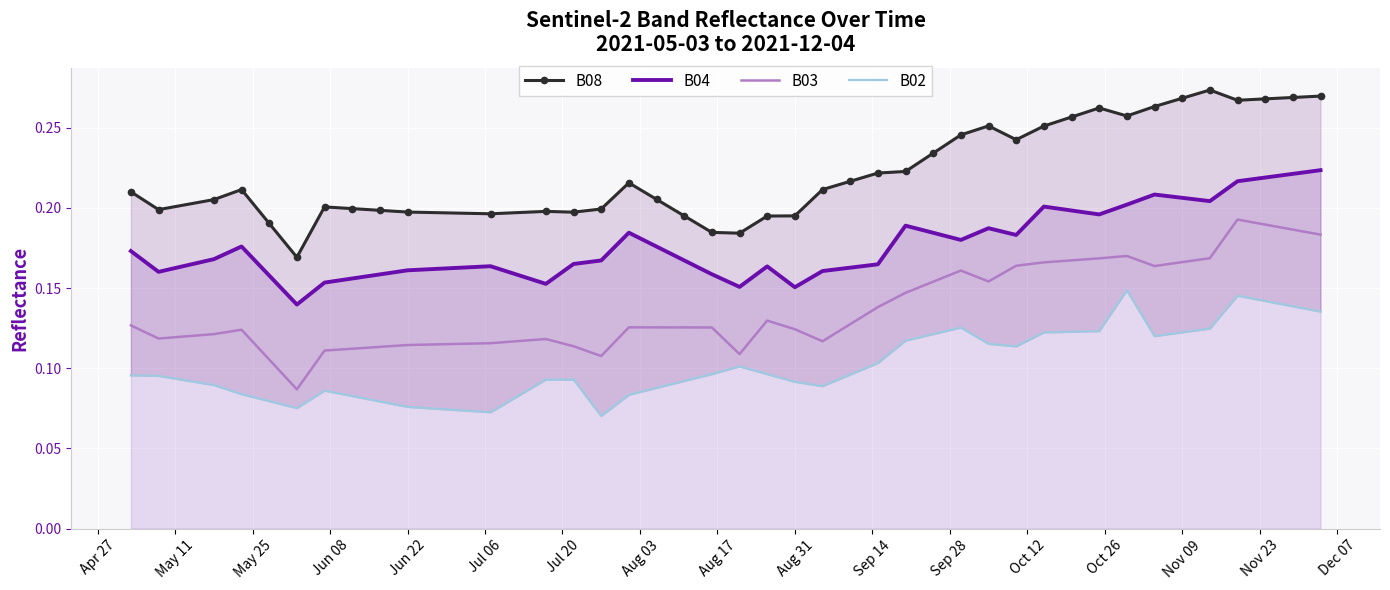

True or false: B03 and B02 intersect in this chart.

False